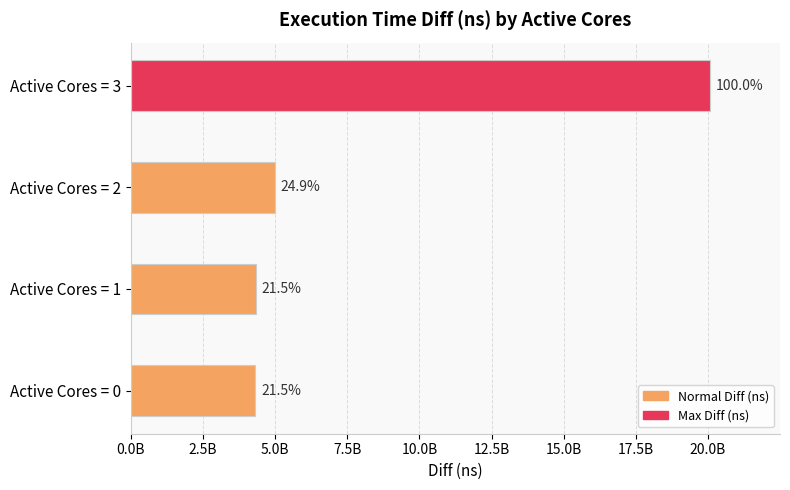

Does the chart contain any negative values?

No